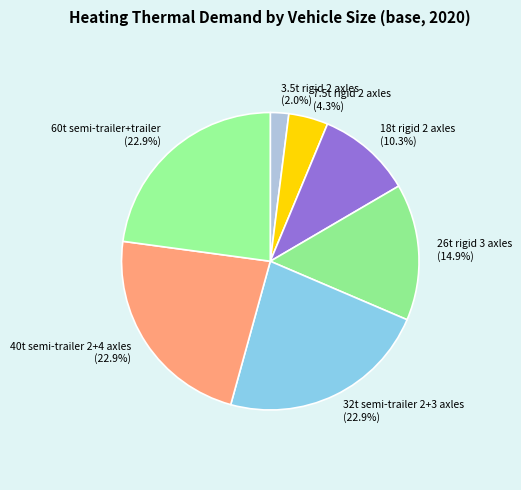

Is it true that 26t rigid 3 axles is 4% of the pie?

False